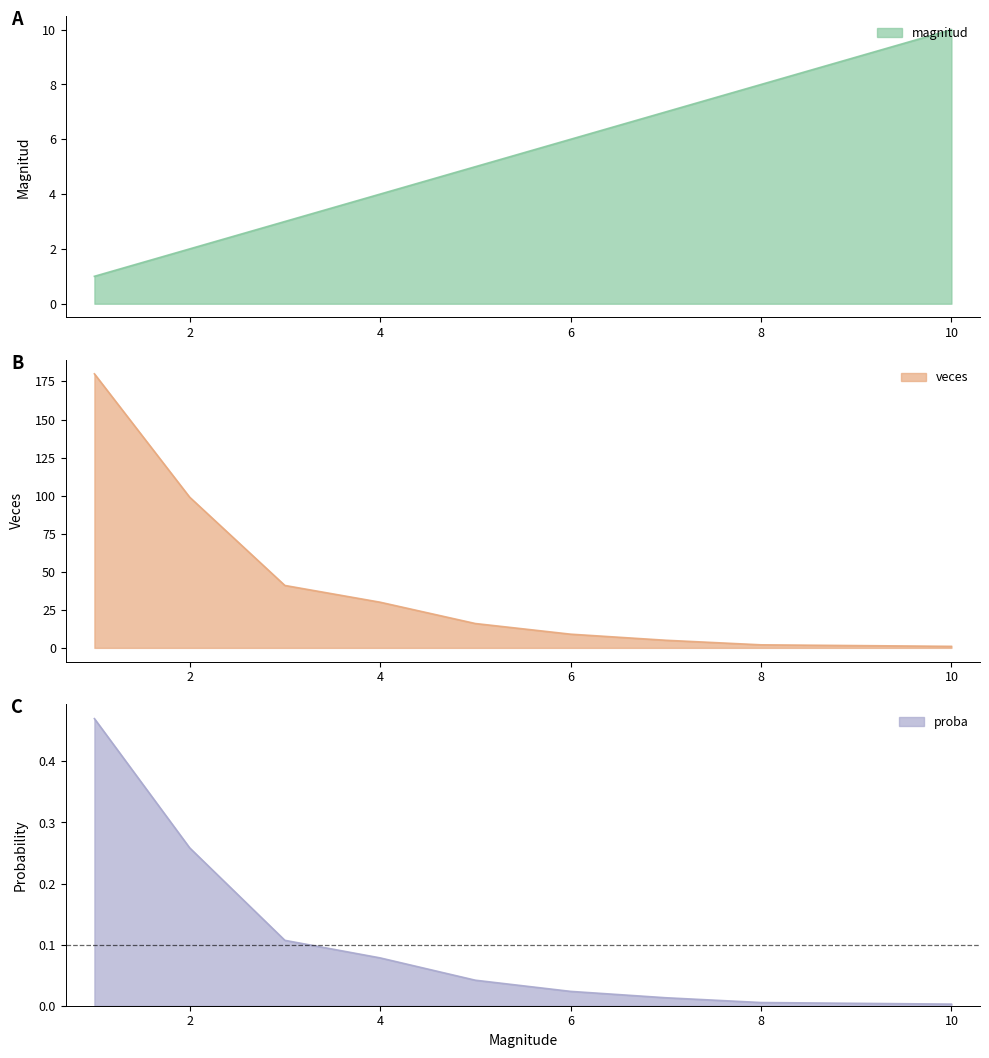

The value of proba at 2 is 66.9. True or false?

False